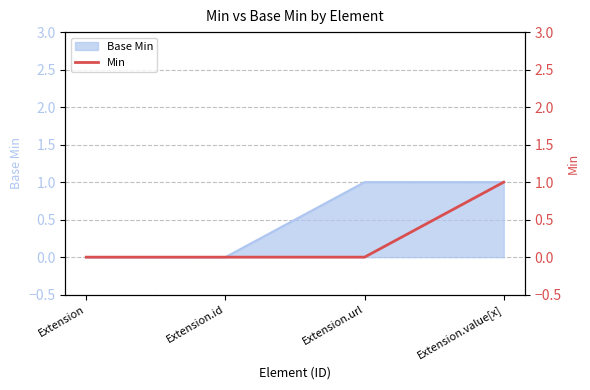

The chart shows a value of 0 at Extension.url. True or false?

True